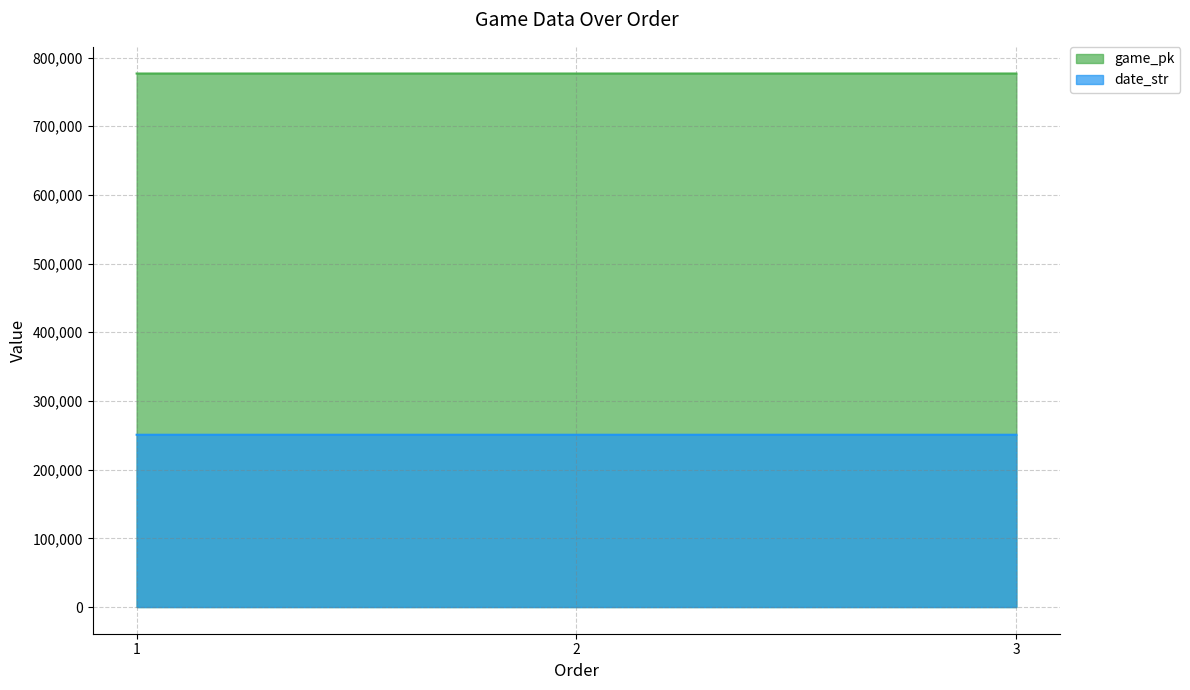

What is the difference between the highest and lowest values at 3?

525914